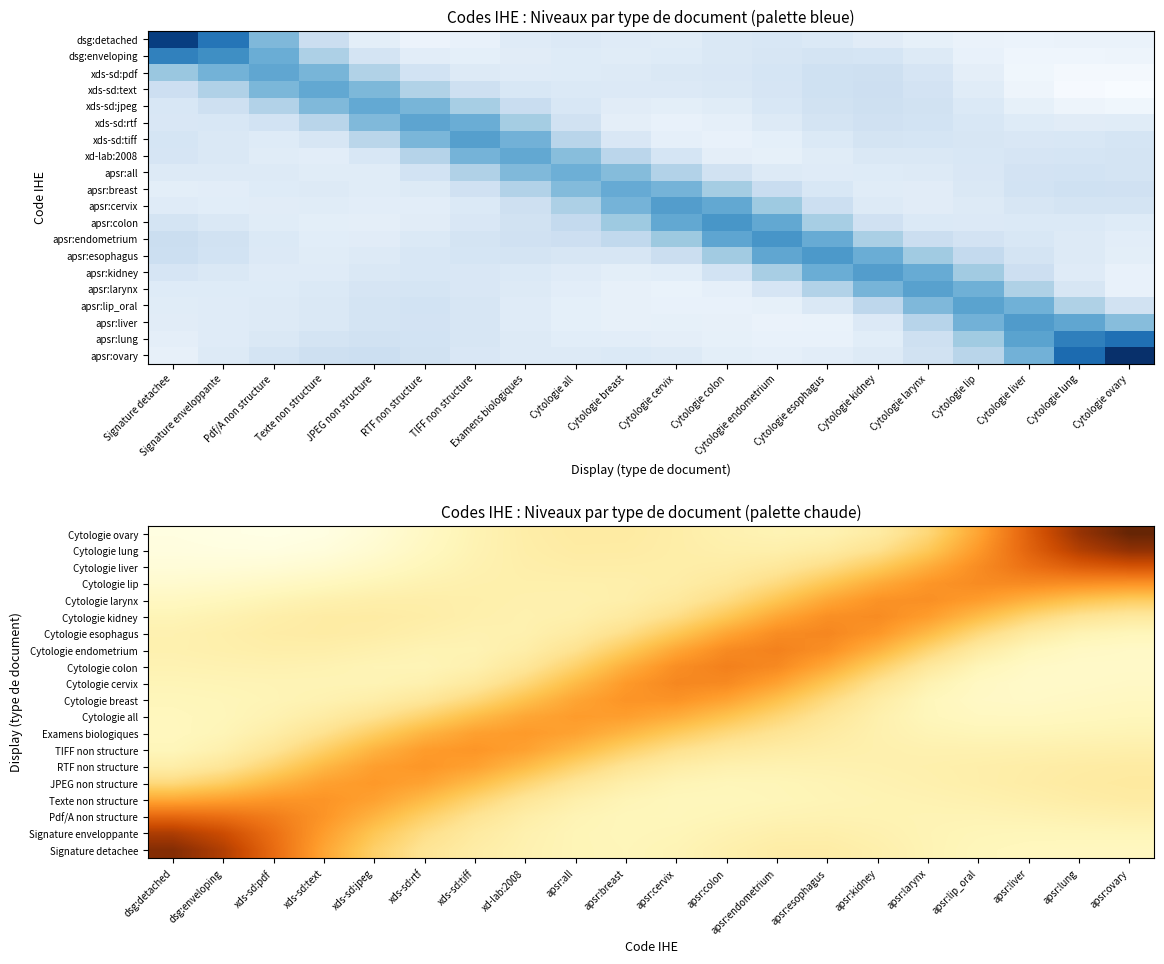

What is the total value across all series at xds-sd:jpeg?

3.2